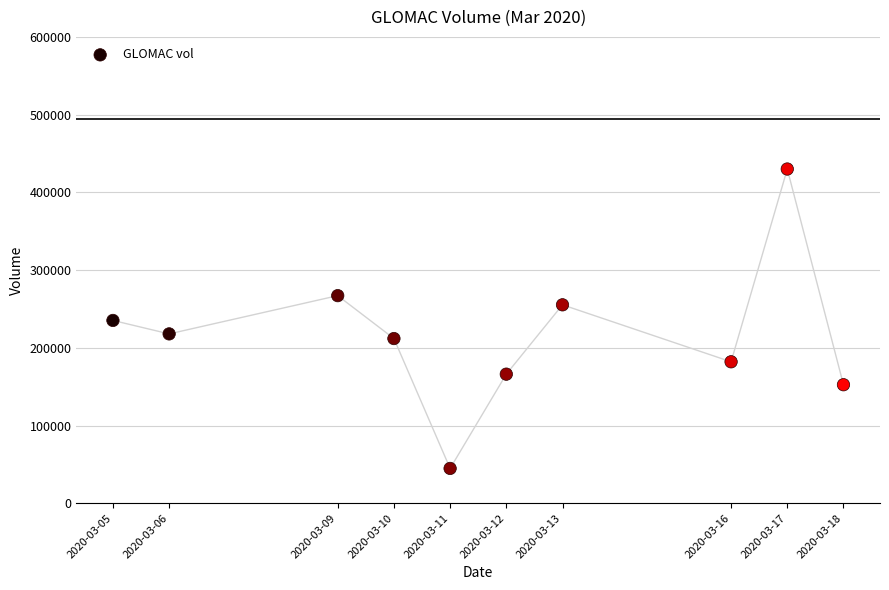

What is the range of X values (max minus min)?

1123200